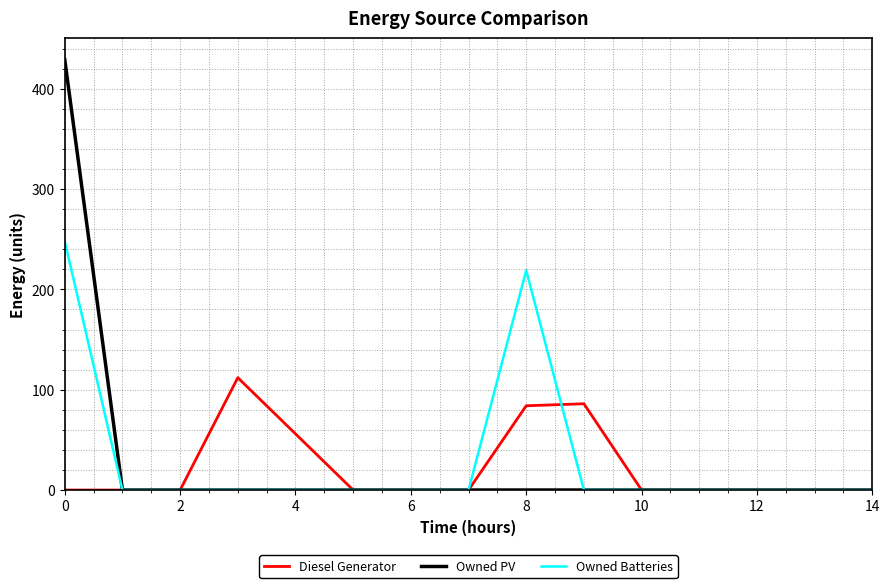

List the series in order of their peak value, lowest first.

Diesel Generator, Owned Batteries, Owned PV